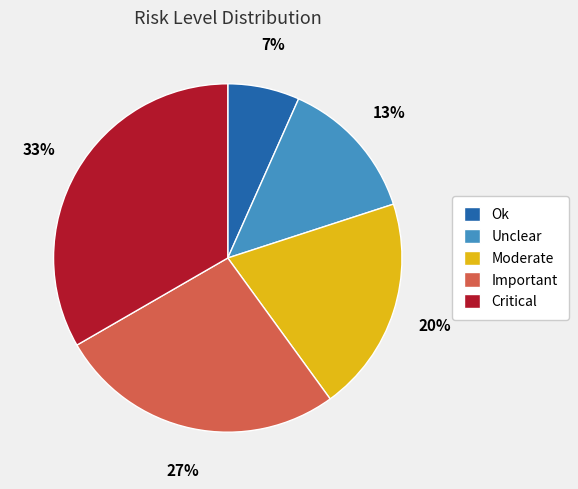

Is Ok the majority of the pie?

No